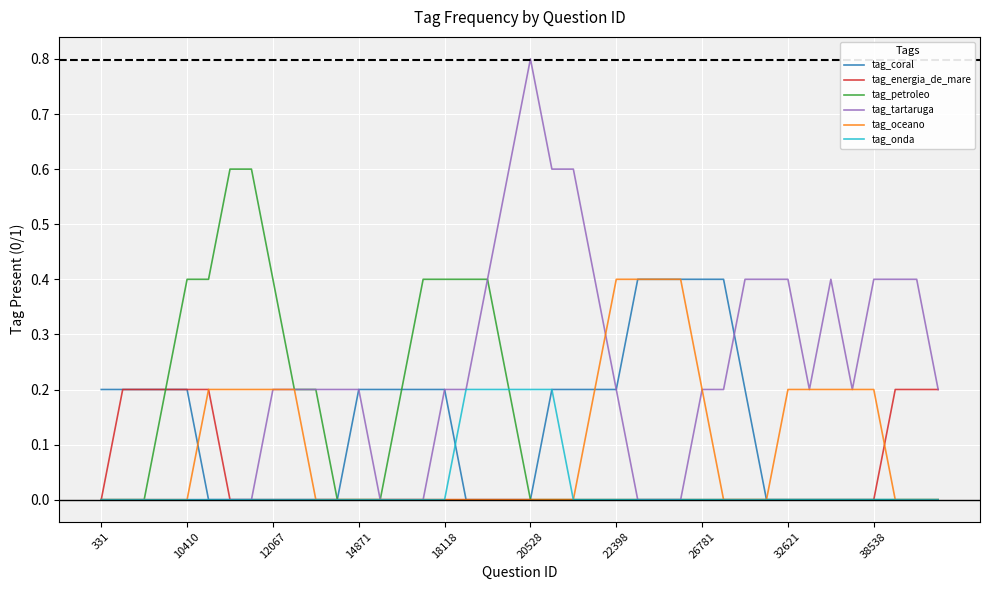

What is the highest value of the tag_coral series?

0.4